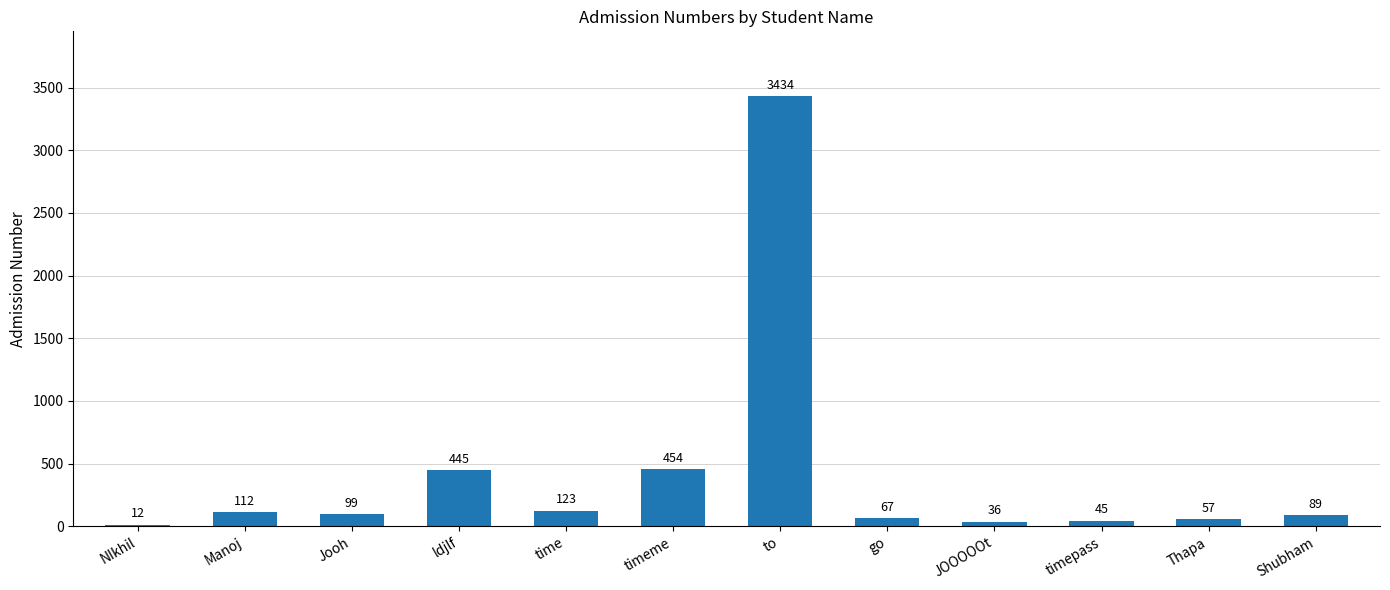

Rank the categories by value from highest to lowest.

to, timeme, ldjlf, time, Manoj, Jooh, Shubham, go, Thapa, timepass, JOOOOOt, NIkhil